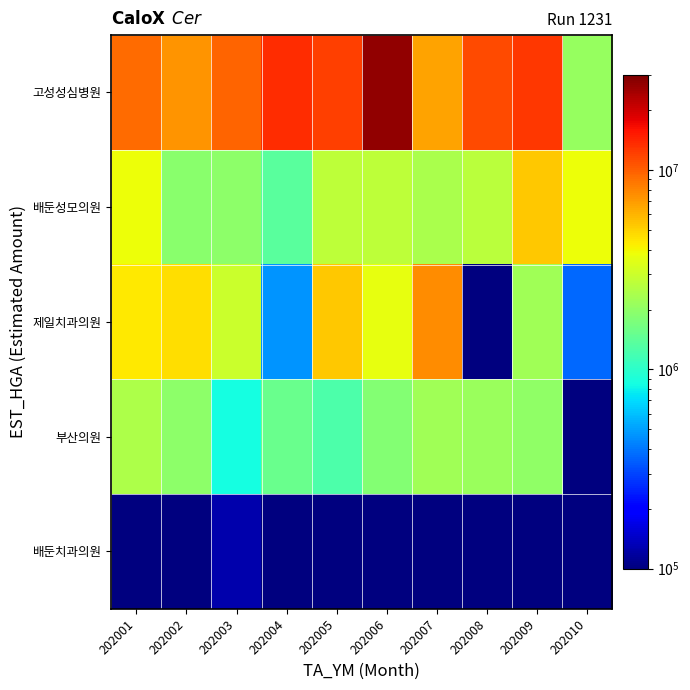

Which series has the largest total across all categories?

고성성심병원